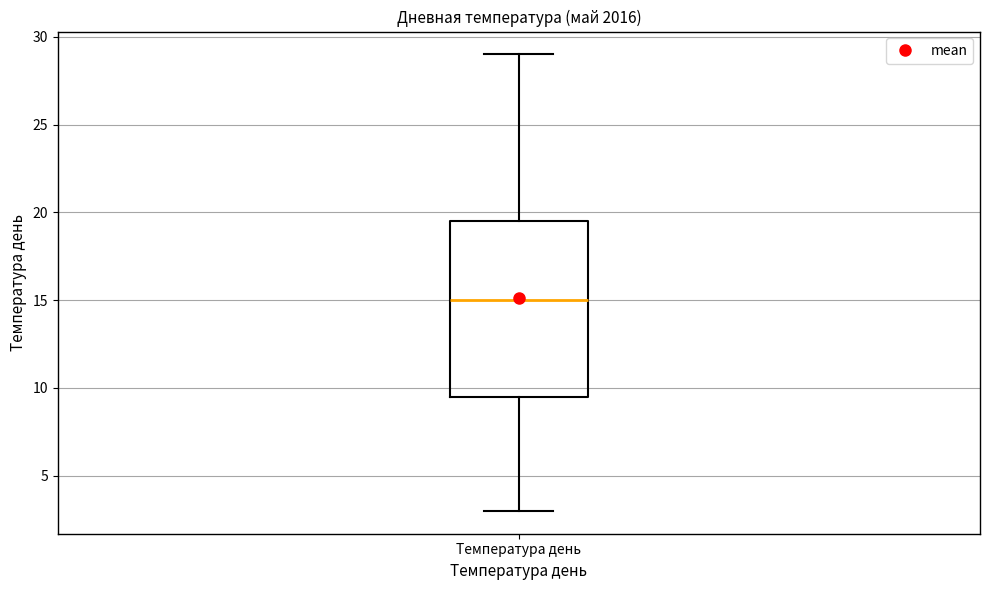

Transcribe this box plot: give where the median line is, the range the box spans, and where the two whiskers end, as read against the y-axis. The values are not printed on the chart, so give them approximately, as read against the axis.

median 15.0, box 9.5 to 19.5, whiskers 3.0 to 29.0